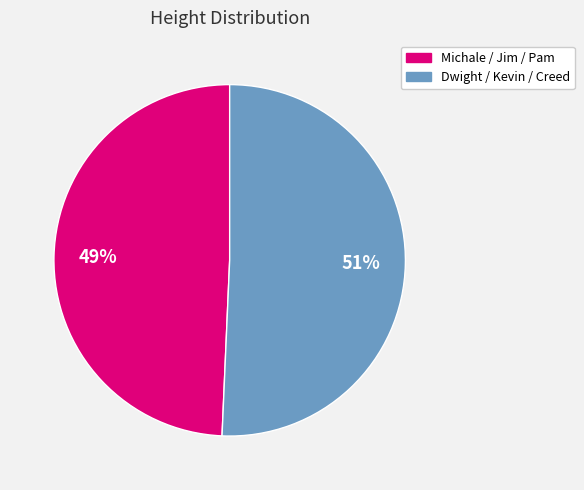

Rank the categories by value from lowest to highest.

Michale / Jim / Pam, Dwight / Kevin / Creed